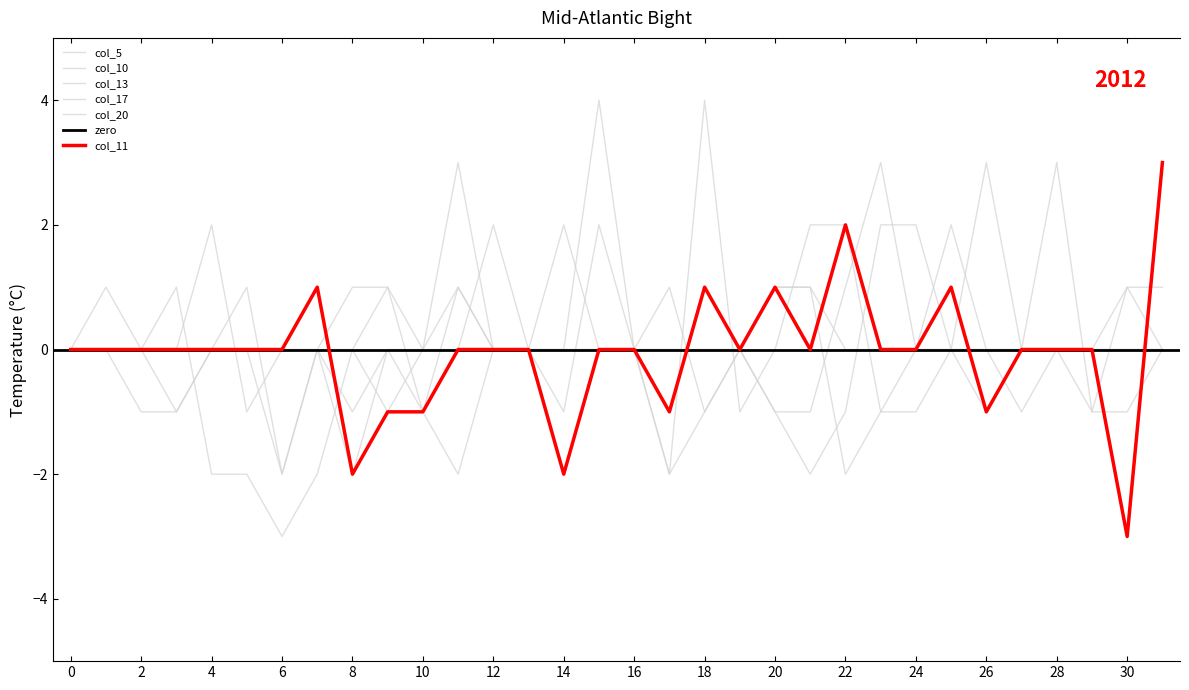

Does the chart display data point markers on the line(s)?

No